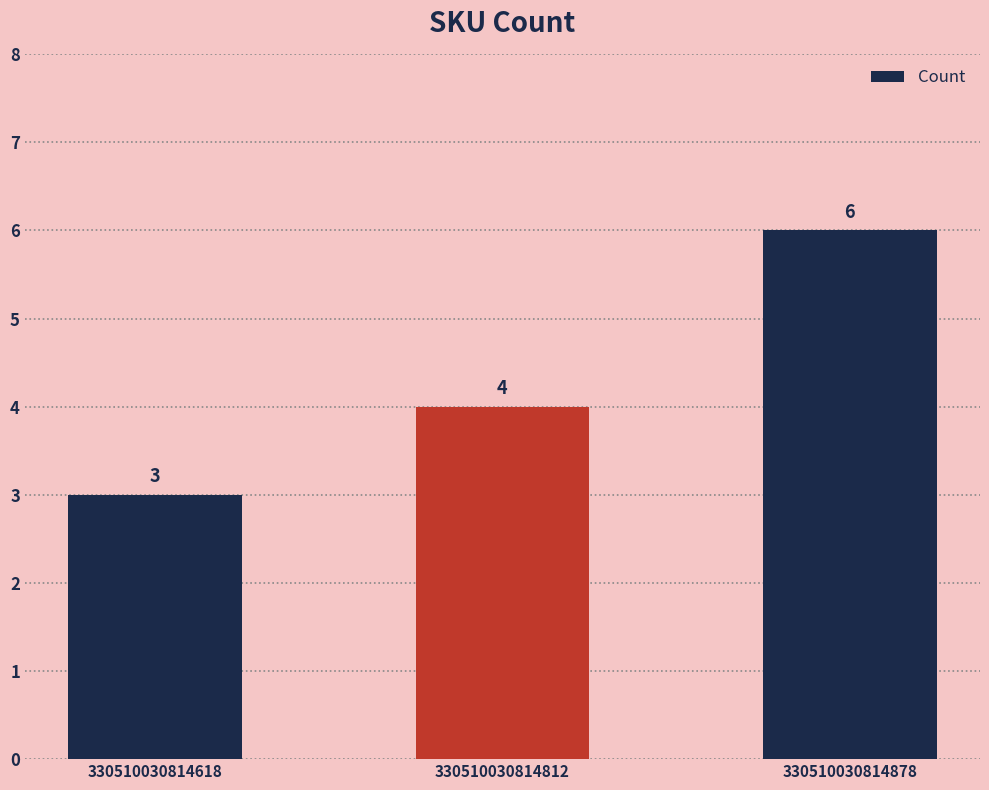

Approximately how many times larger is the value at 330510030814812 compared to 330510030814878?

0.7